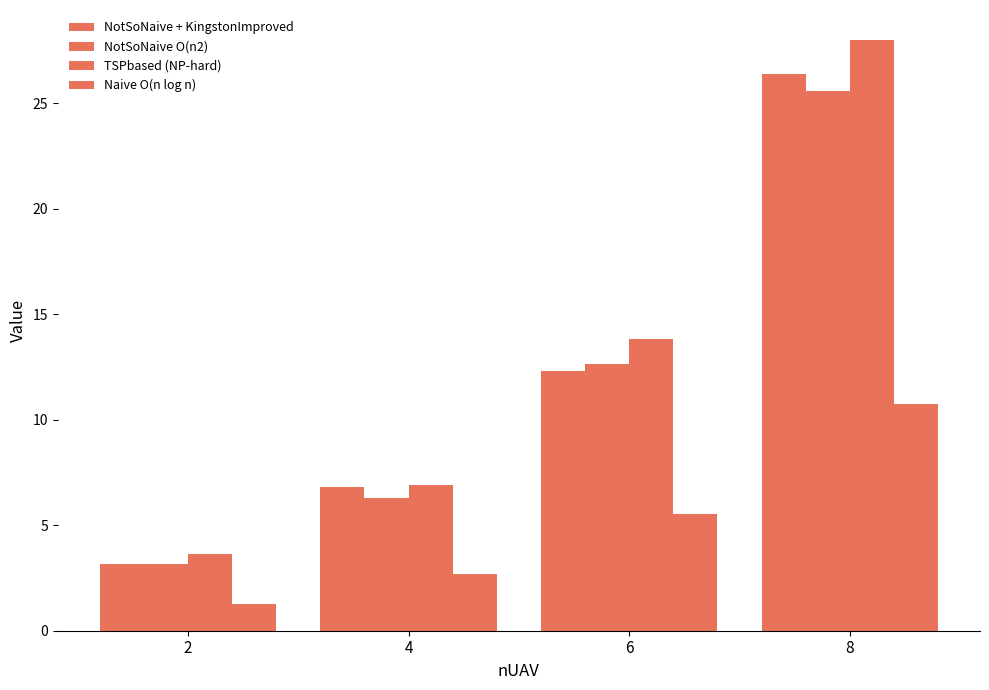

What is the value of the Naive O(n log n) bar at the 4th from the left?

10.7